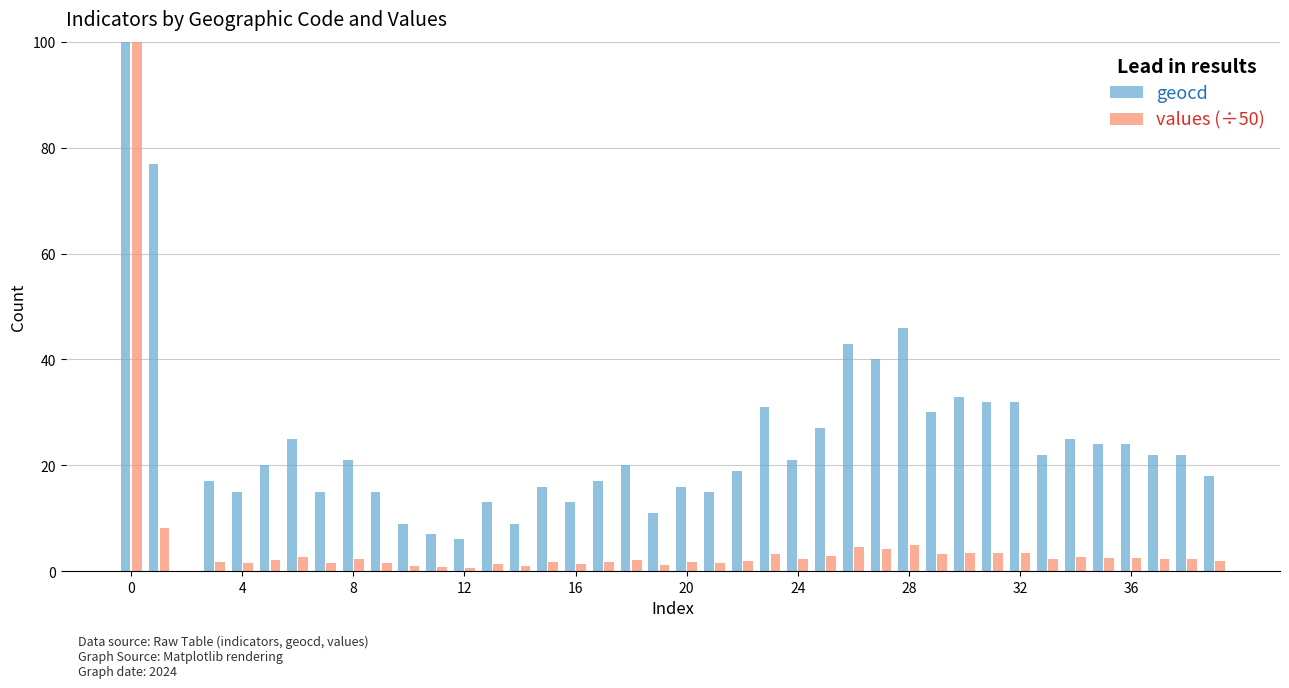

Reading left to right, extract all data points from this chart.

geocd: 1803.0	77.0	0.0	17.0	15.0	20.0	25.0	15.0	21.0	15.0	9.0	7.0	6.0	13.0	9.0	16.0	13.0	17.0	20.0	11.0	16.0	15.0	19.0	31.0	21.0	27.0	43.0	40.0	46.0	30.0	33.0	32.0	32.0	22.0	25.0	24.0	24.0	22.0	22.0	18.0
values (÷50): 191.8	8.2	0.0	1.8	1.6	2.1	2.6	1.6	2.2	1.6	0.9	0.7	0.6	1.4	0.9	1.7	1.4	1.8	2.1	1.2	1.7	1.6	2.0	3.3	2.2	2.9	4.6	4.2	4.9	3.2	3.5	3.4	3.4	2.3	2.6	2.5	2.5	2.3	2.3	1.9